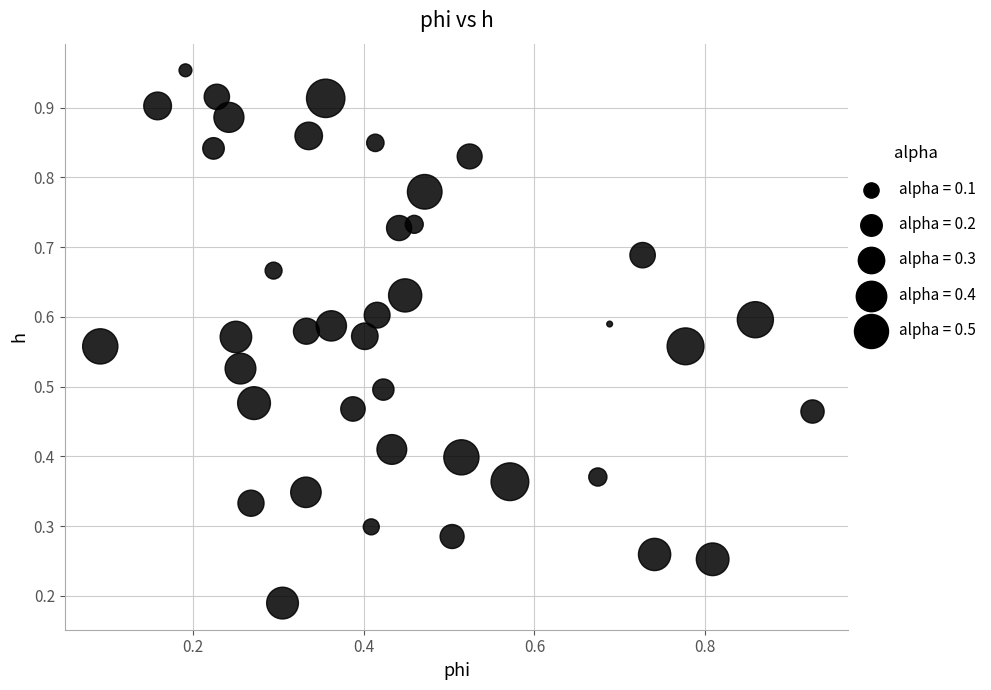

Count the number of points in this scatter plot.

40